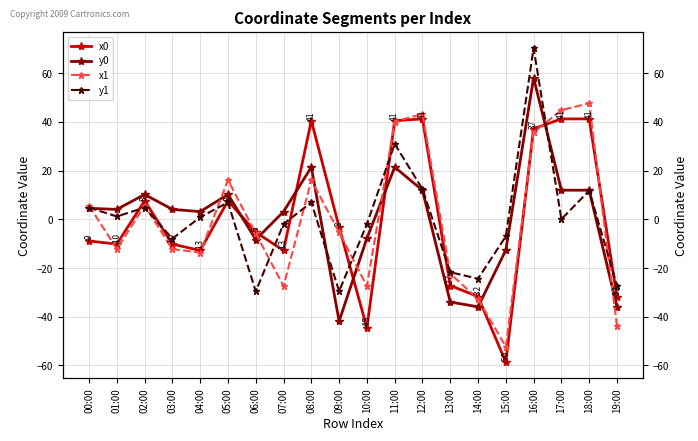

Is the value of x0 at 06:00 greater than the value of y0 at 11:00?

No